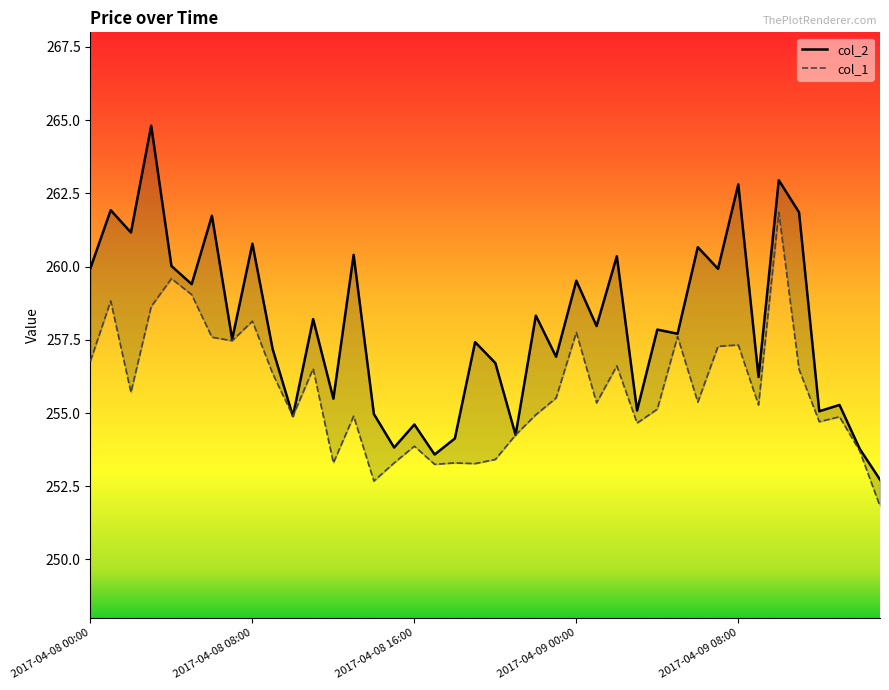

The value of col_1 at 2017-04-08 11:00 is 113.4. True or false?

False